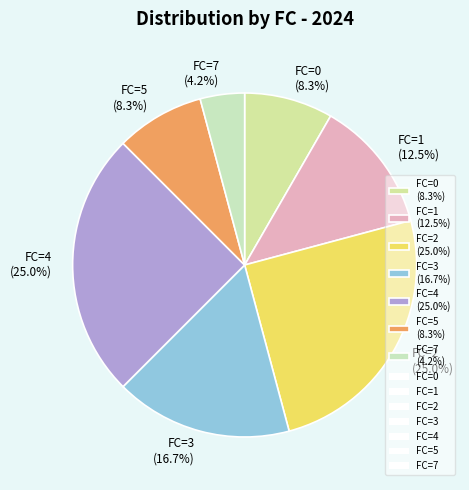

The FC=4 slice represents 25% of the pie. True or false?

True